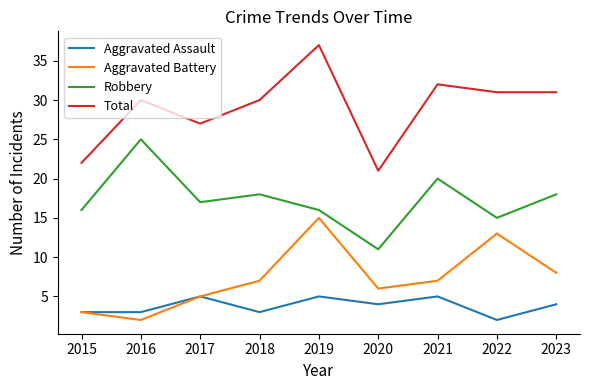

At which label is Aggravated Battery closest to 8?

2023